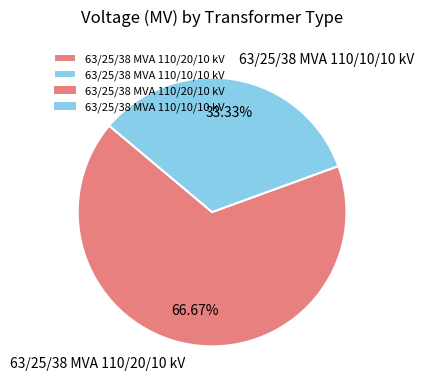

To the nearest percent, what portion does 63/25/38 MVA 110/20/10 kV represent?

67%